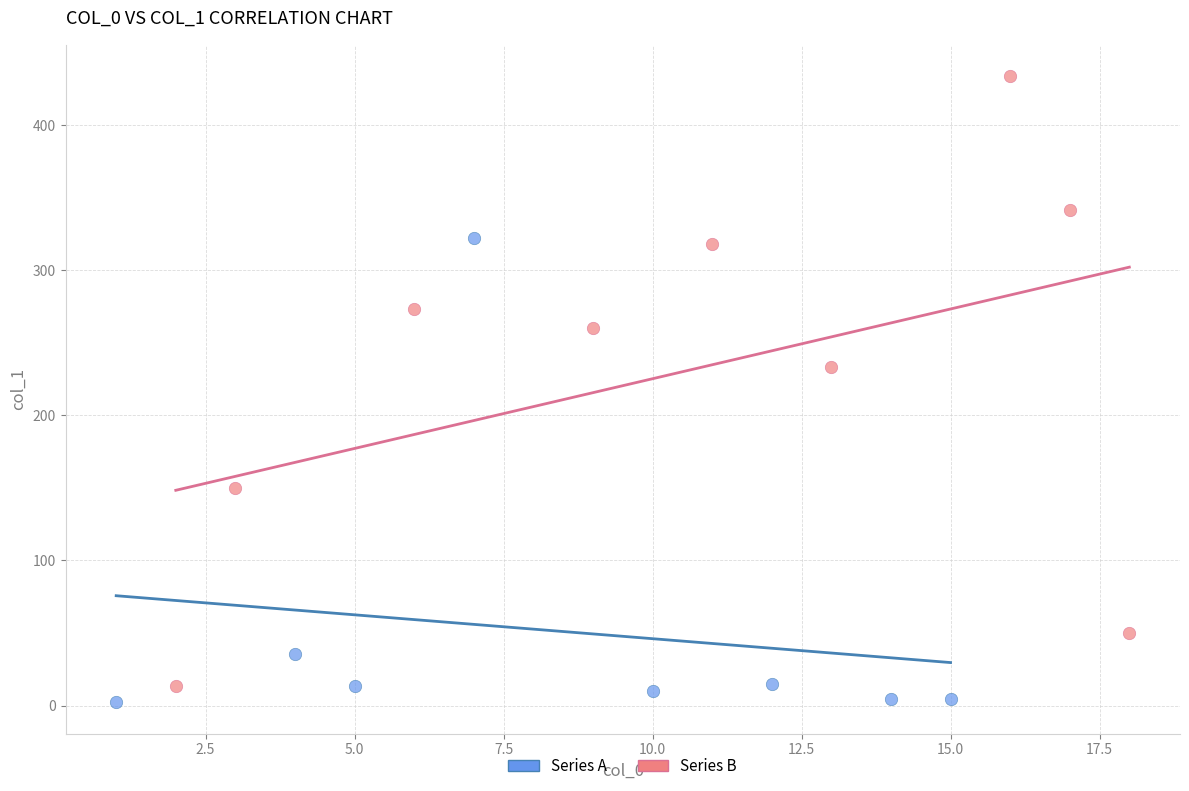

Which series contains the lowest Y value?

Series A